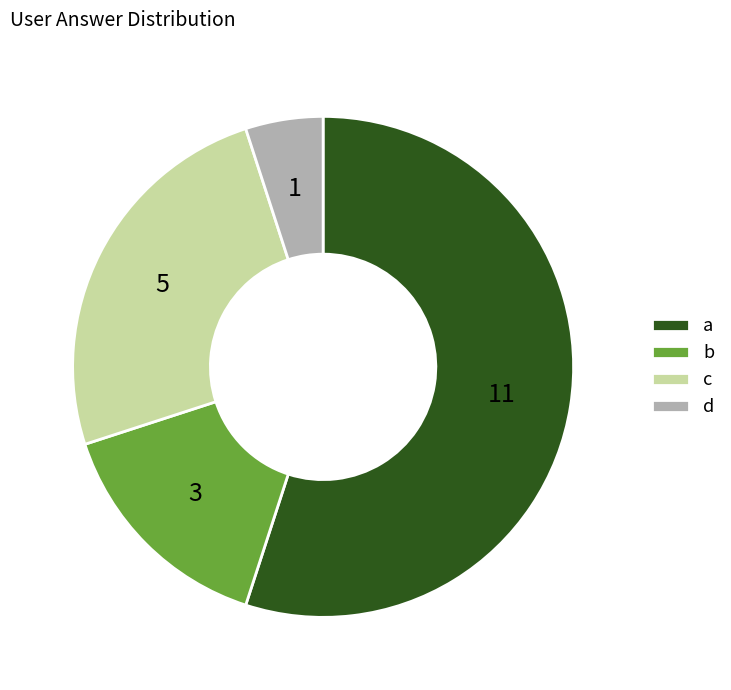

Do d and c together represent more than half of the pie?

No